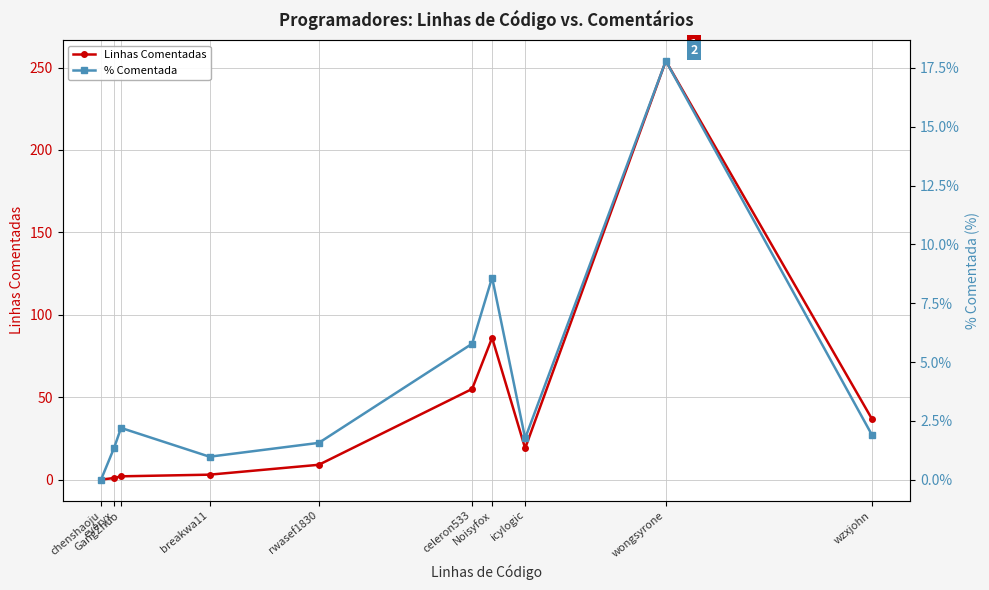

Where is % Comentada nearest to the value 8?

Noisyfox